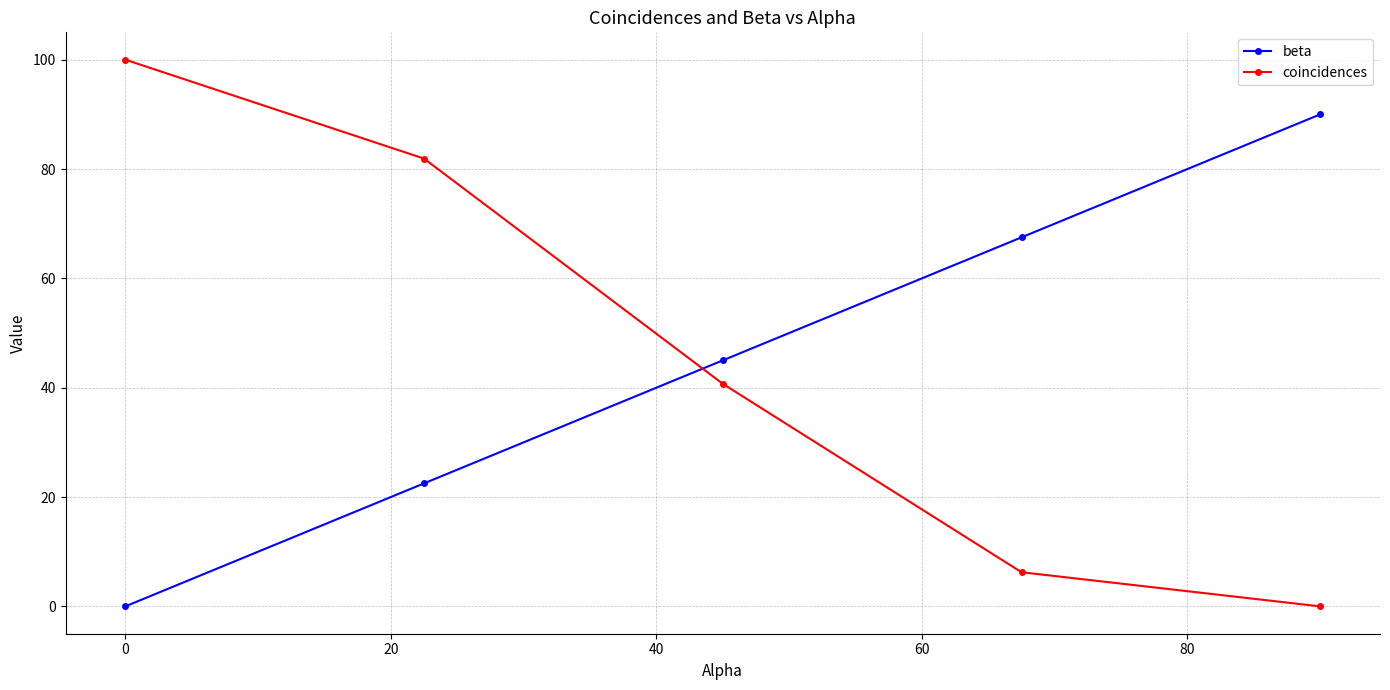

What is the difference between the maximum and minimum values in the coincidences series?

100.0